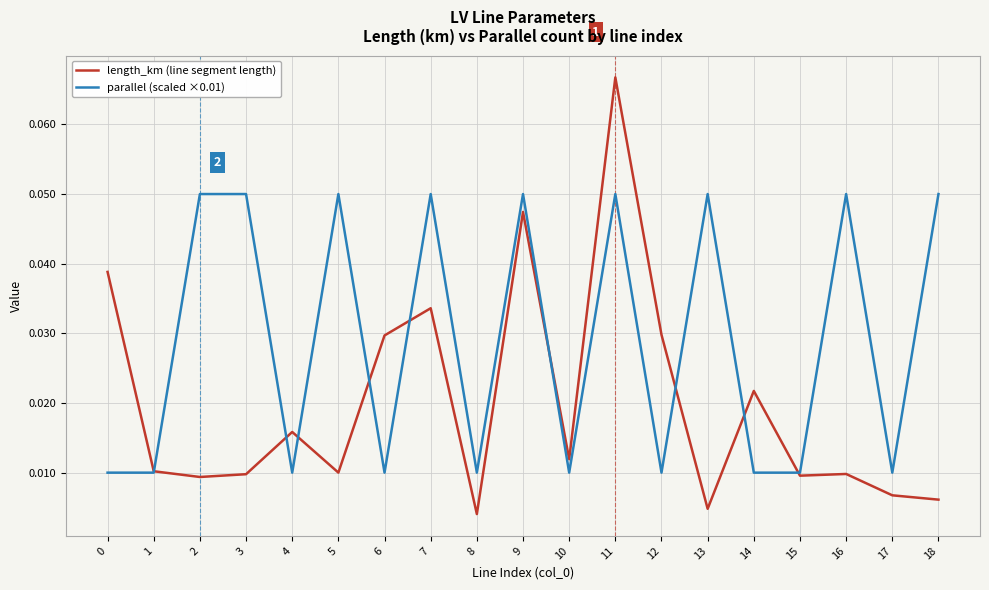

After their last crossing, which series has the higher values: parallel (scaled ×0.01) or length_km (line segment length)?

parallel (scaled ×0.01)